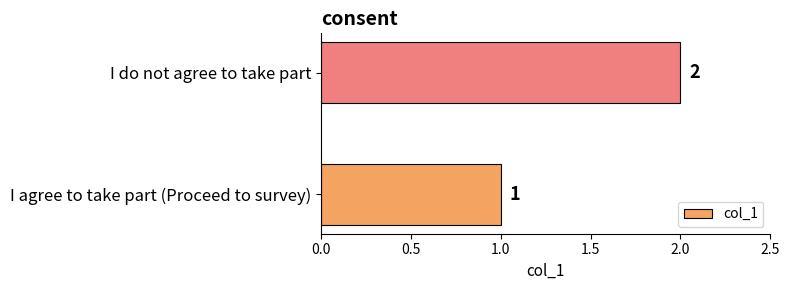

What is the smallest value displayed?

1